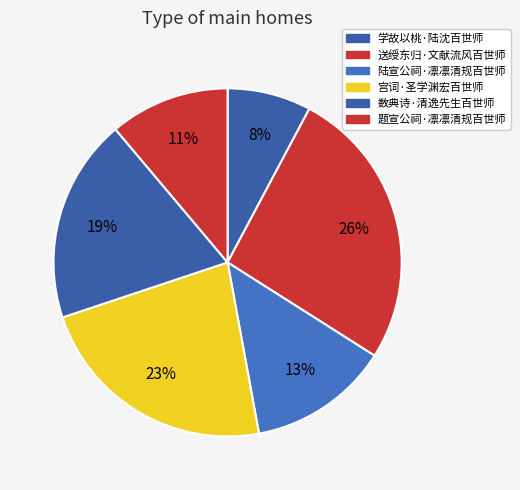

Is there a majority slice in this chart?

No